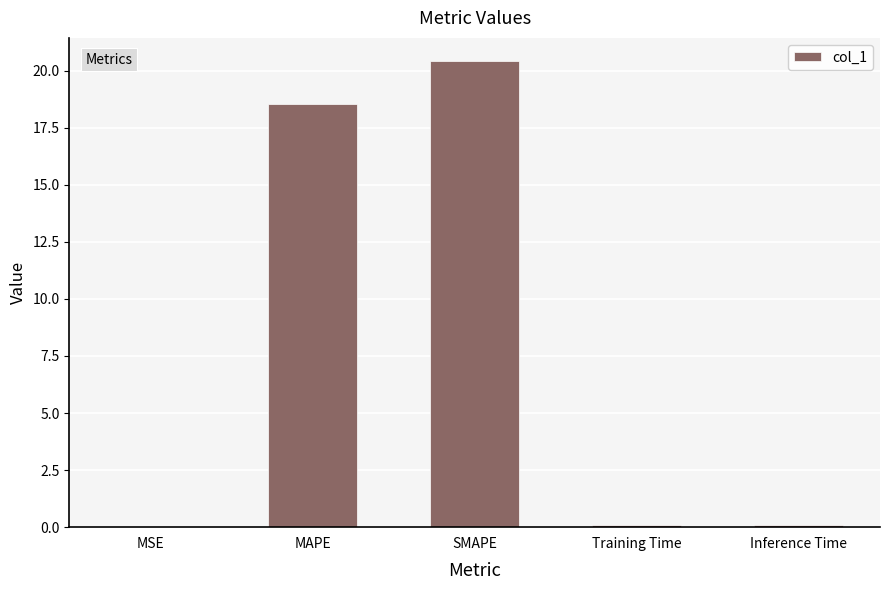

Is it true that the value at MAPE is 18.5?

True